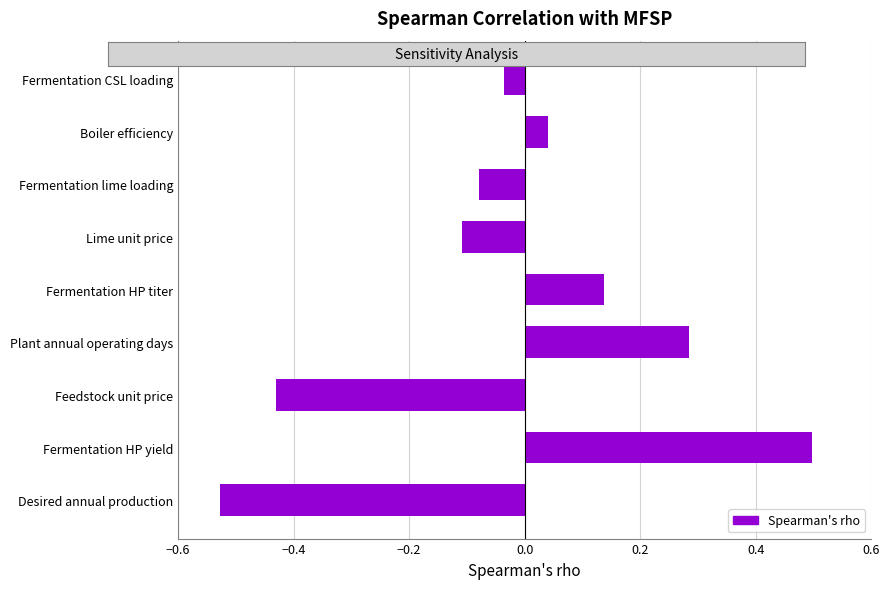

Which category has the lowest value across all series?

Desired annual production